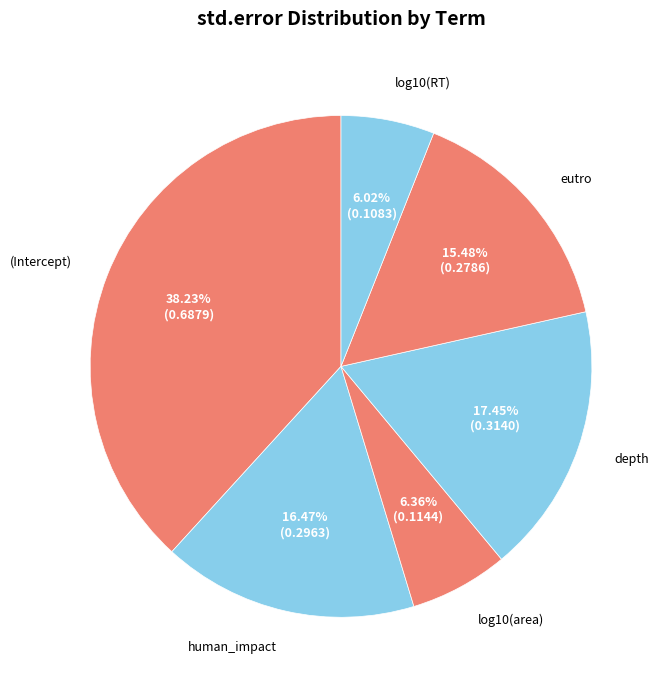

To the nearest percent, what is the difference between the log10(RT) and depth slice percentages?

11%